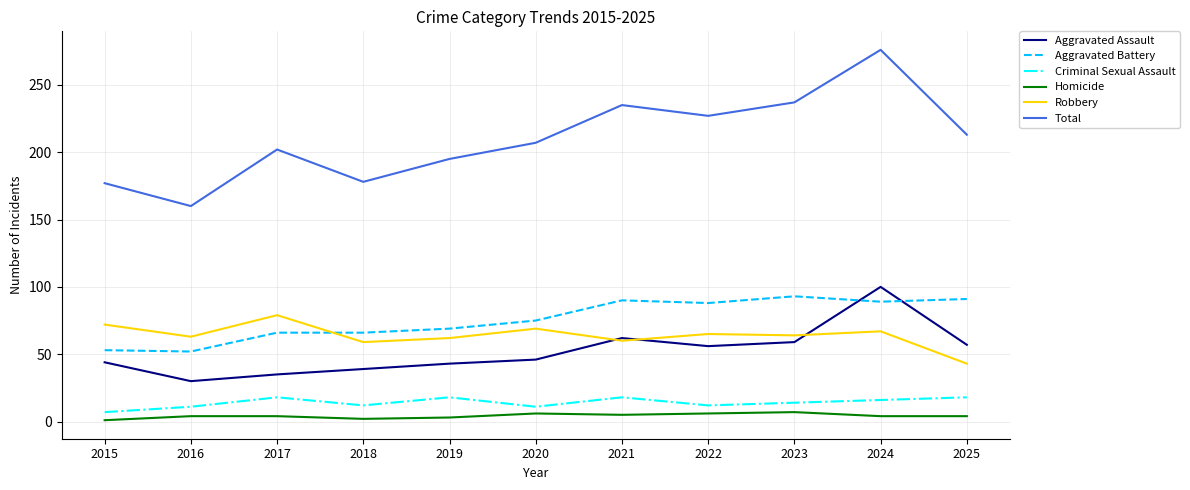

What is the lowest value of the Robbery series?

43